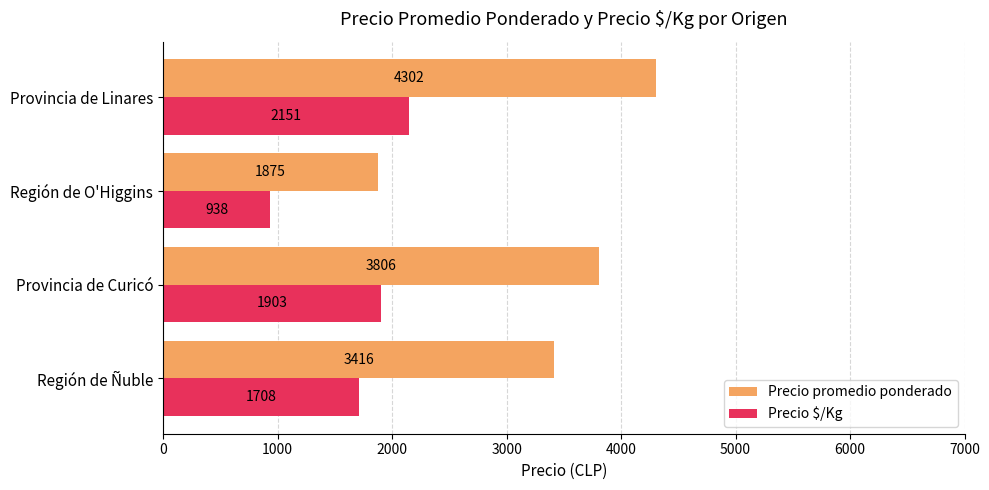

Which series has the largest total across all categories?

Precio promedio ponderado